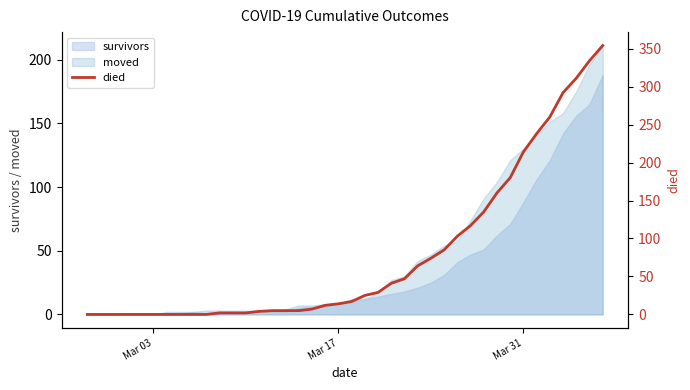

At which label is survivors closest to 94?

Mar 31